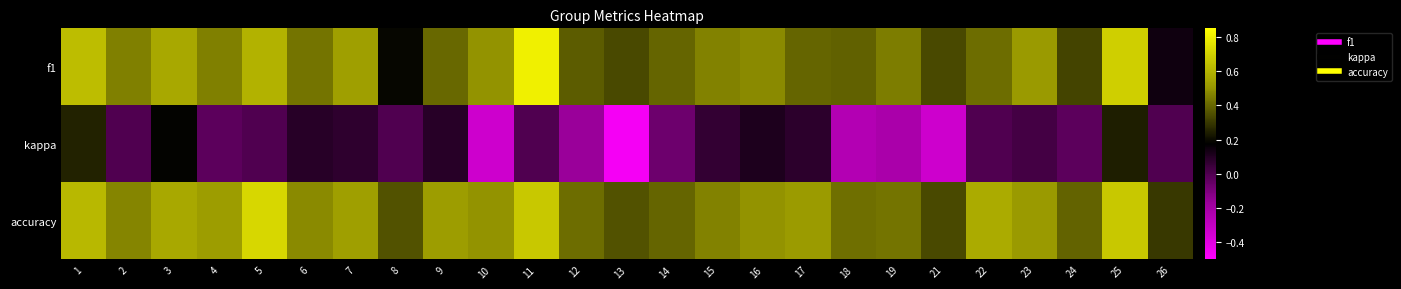

Reading right to left, list all the values displayed in this chart.

f1: 26=0.1	25=0.7	24=0.3	23=0.5	22=0.4	21=0.3	19=0.5	18=0.4	17=0.4	16=0.5	15=0.5	14=0.4	13=0.3	12=0.4	11=0.8	10=0.5	9=0.4	8=0.2	7=0.5	6=0.4	5=0.6	4=0.5	3=0.6	2=0.5	1=0.6
kappa: 26=0.0	25=0.2	24=-0.0	23=0.0	22=0.0	21=-0.3	19=-0.2	18=-0.3	17=0.1	16=0.1	15=0.1	14=-0.1	13=-0.5	12=-0.2	11=0.0	10=-0.3	9=0.1	8=0.0	7=0.1	6=0.1	5=0.0	4=-0.0	3=0.2	2=0.0	1=0.3
accuracy: 26=0.3	25=0.7	24=0.4	23=0.5	22=0.6	21=0.3	19=0.4	18=0.4	17=0.5	16=0.5	15=0.5	14=0.4	13=0.4	12=0.4	11=0.7	10=0.5	9=0.5	8=0.4	7=0.5	6=0.5	5=0.7	4=0.5	3=0.6	2=0.5	1=0.6